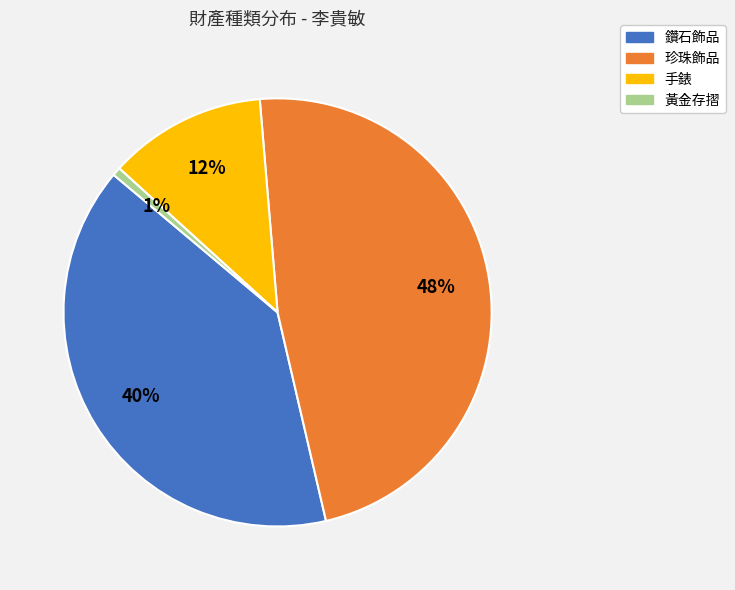

To the nearest percent, what is the difference between the 黃金存摺 and 珍珠飾品 slice percentages?

47%